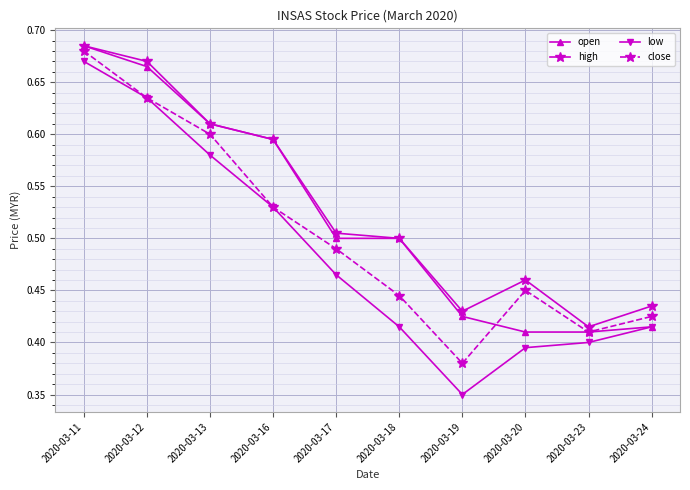

At how many categories does at least one series exceed 0?

10